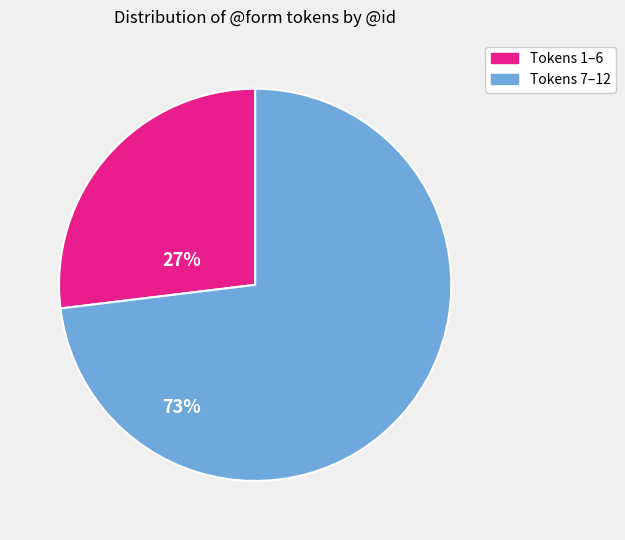

Is there any slice that represents more than half of the pie?

Yes